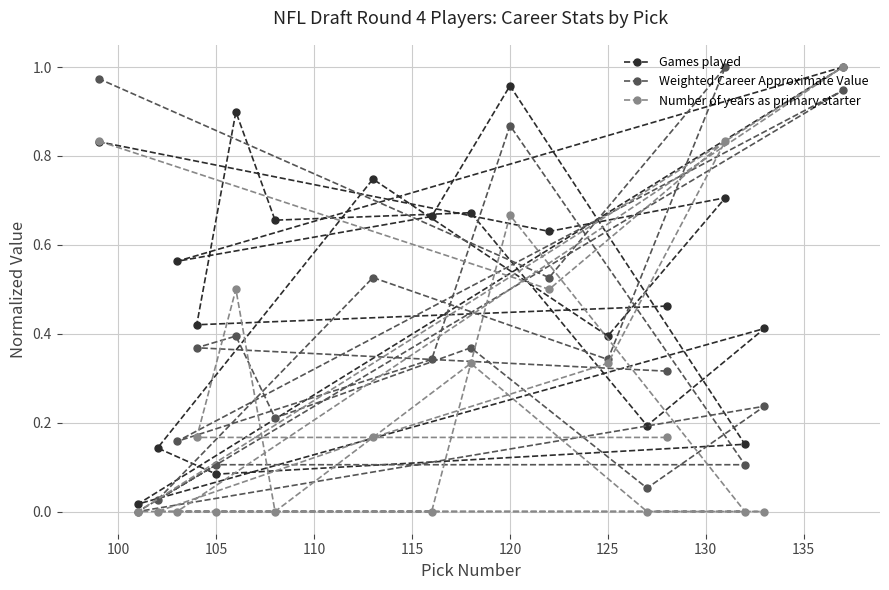

List the series in order of their overall mean, highest first.

Games played, Weighted Career Approximate Value, Number of years as primary starter